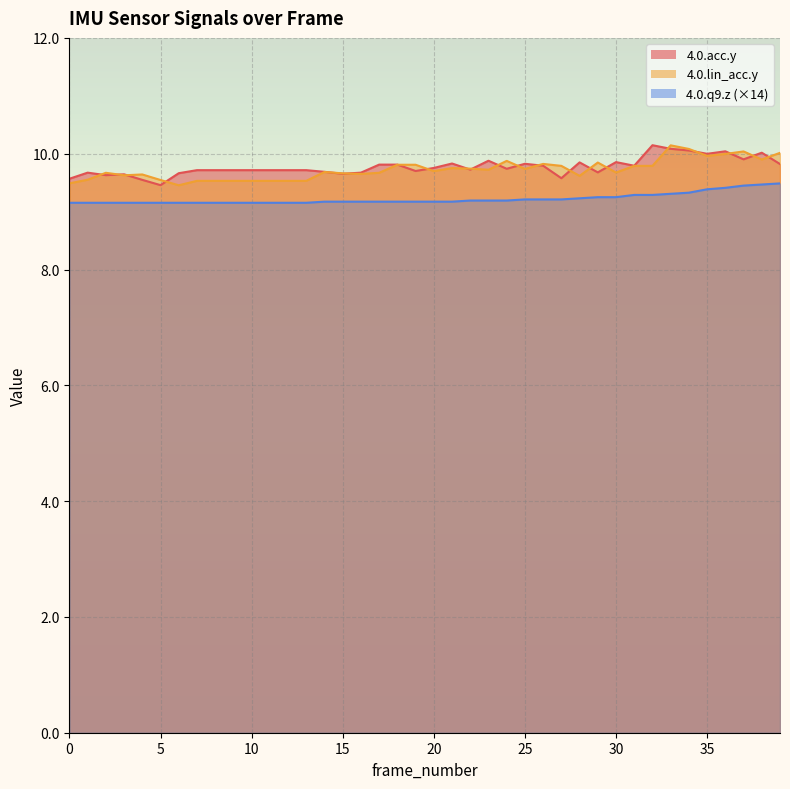

What is the maximum value for 4.0.lin_acc.y?

10.1